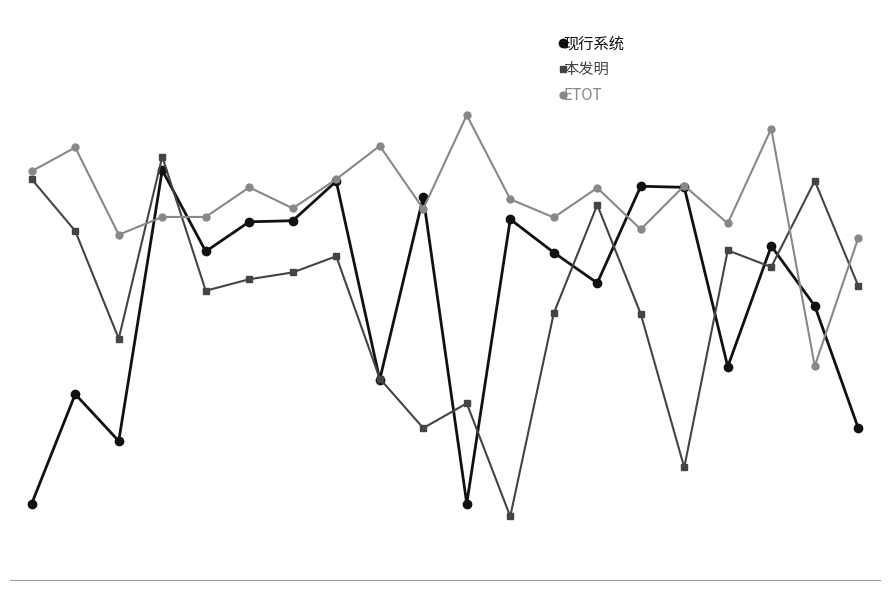

True or false: 本发明 has more than 2 points higher than both neighbors.

True